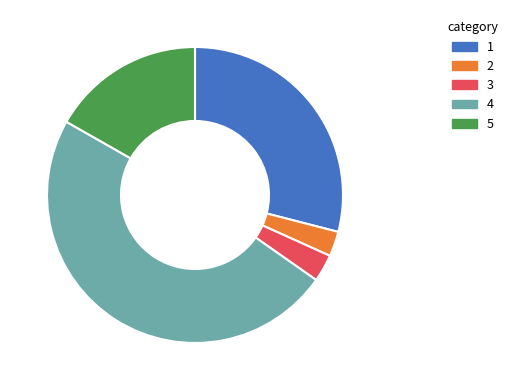

Is there a majority slice in this chart?

No